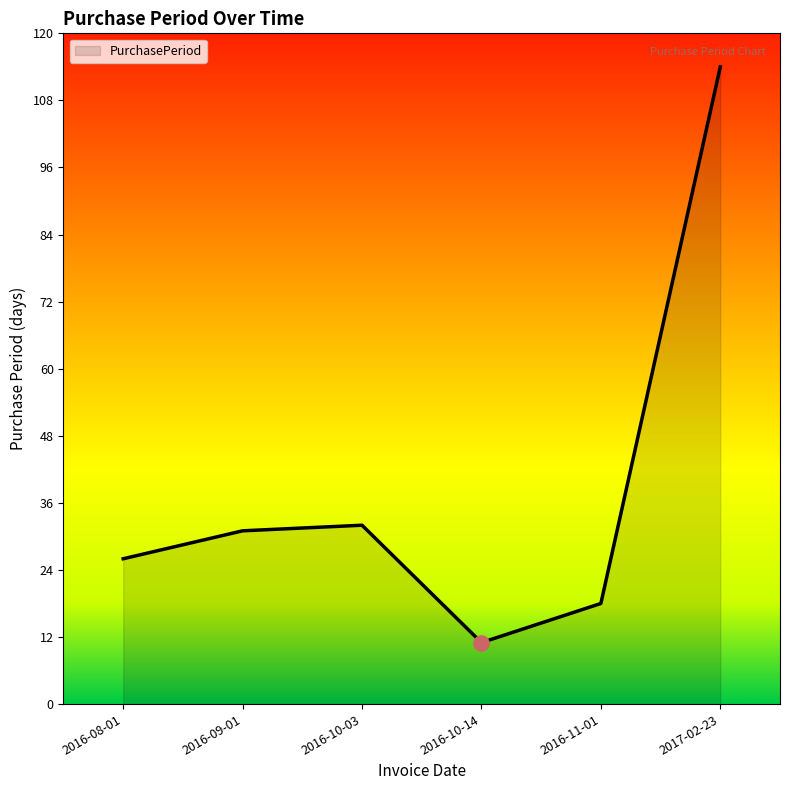

What is the ratio of the value at 2016-09-01 to the value at 2016-11-01?

1.7